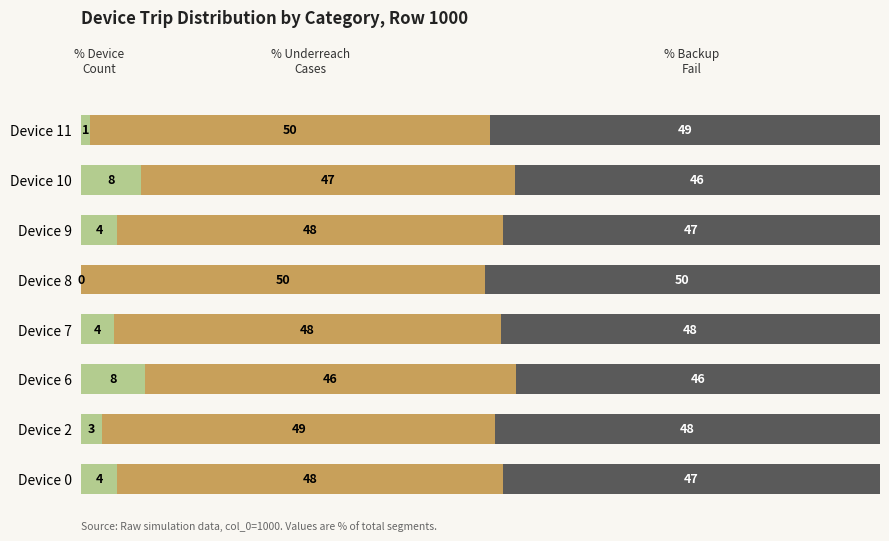

Count the number of data series in this chart.

3